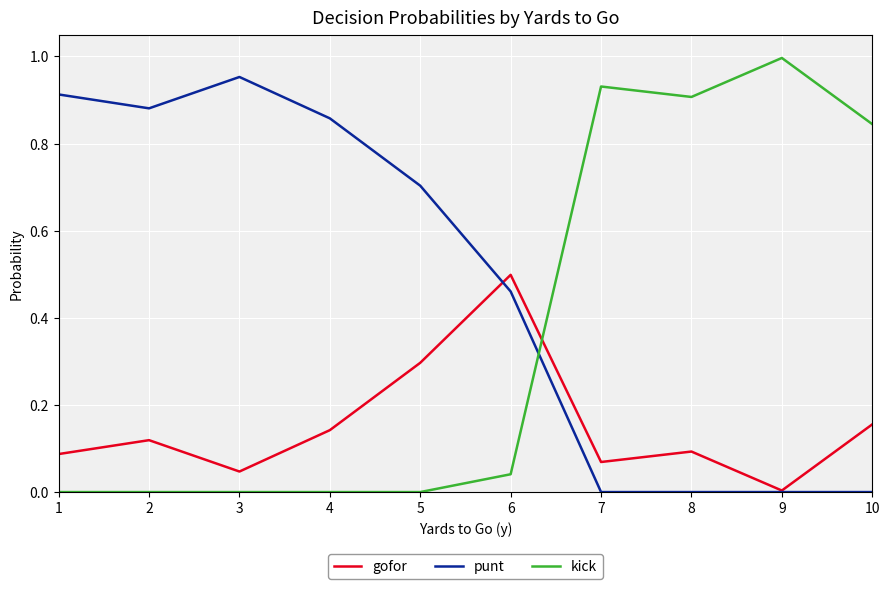

Is the value of punt at 1 greater than the value of gofor at 4?

Yes